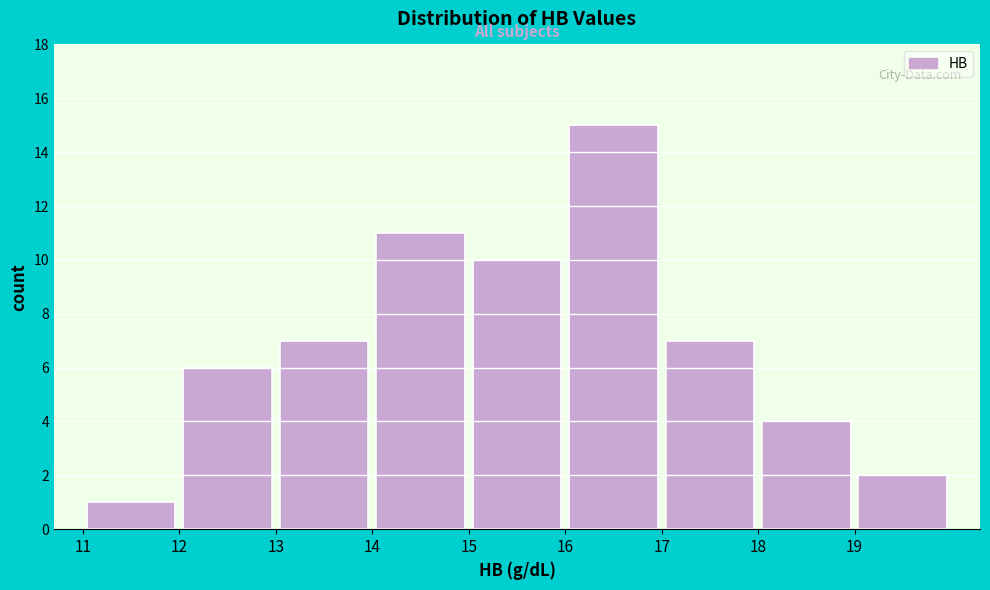

Which range on the x-axis has the tallest bar?

16 to 17